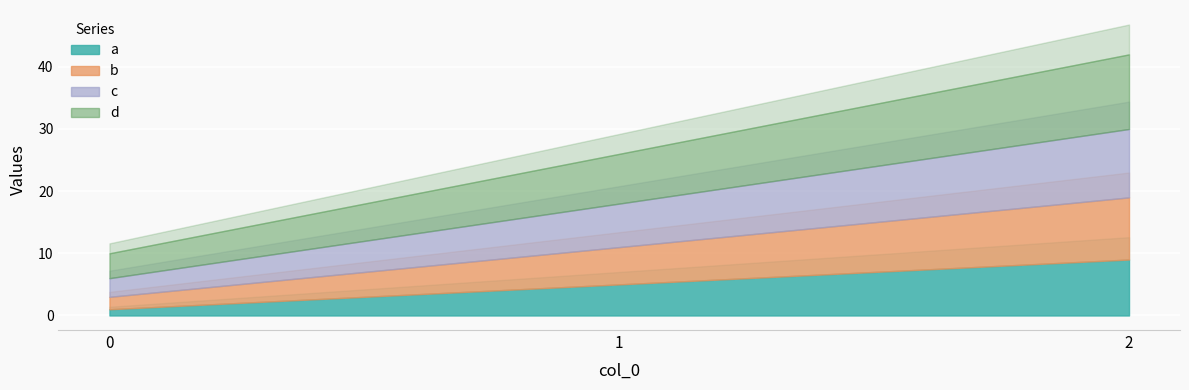

Reading left to right, extract all data points from this chart.

a: 1	5	9
b: 2	6	10
c: 3	7	11
d: 4	8	12